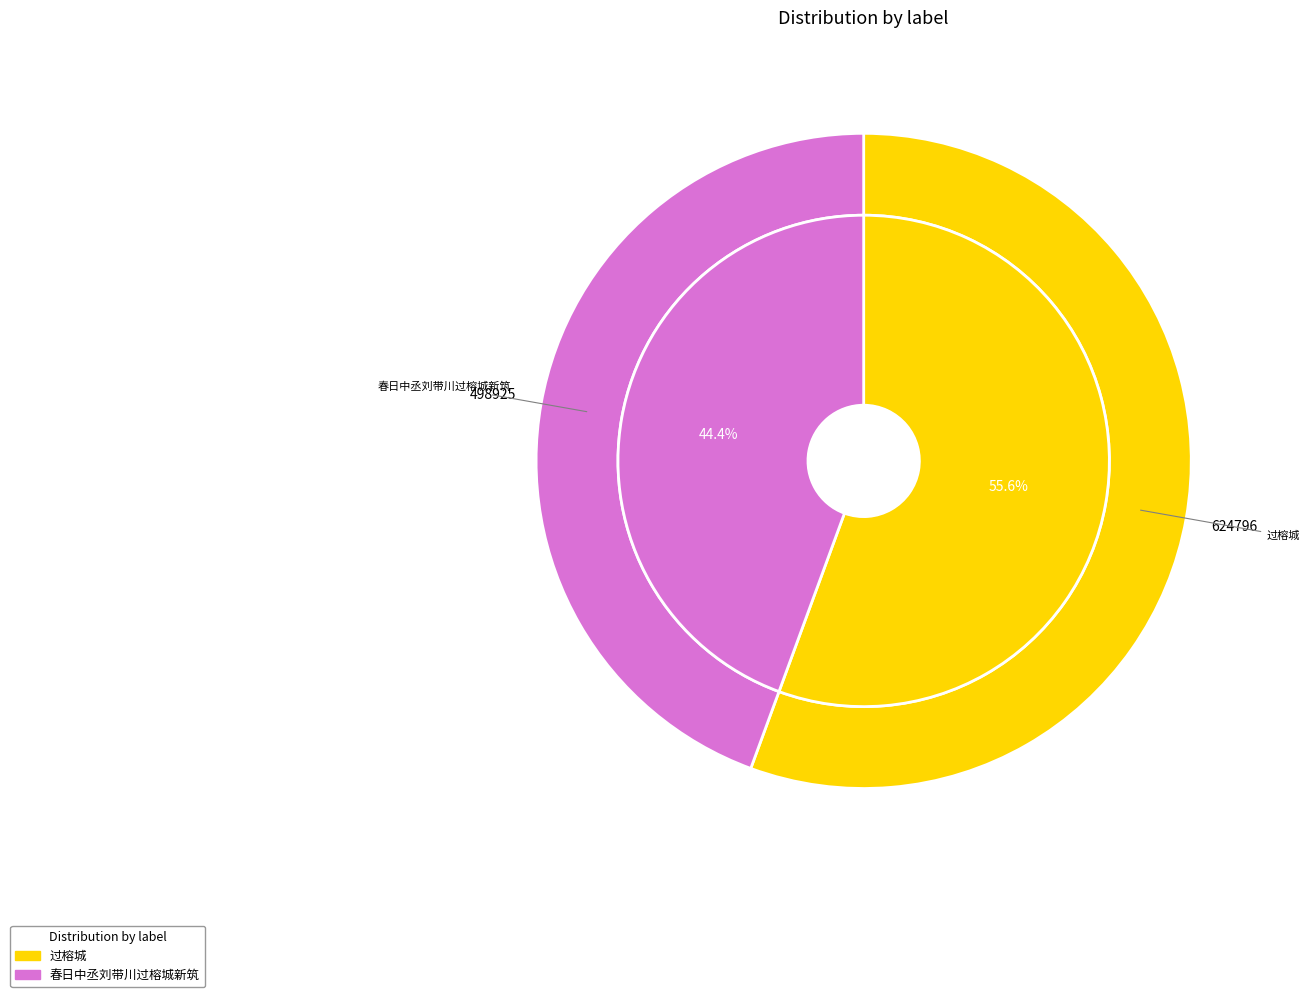

Rank the categories by value from lowest to highest.

春日中丞刘带川过榕城新筑, 过榕城